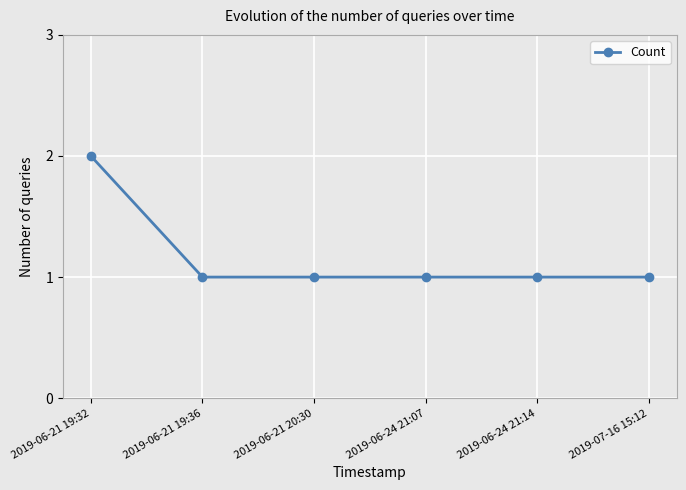

What is the ratio of the value at 2019-06-24 21:14 to the value at 2019-07-16 15:12?

1.0